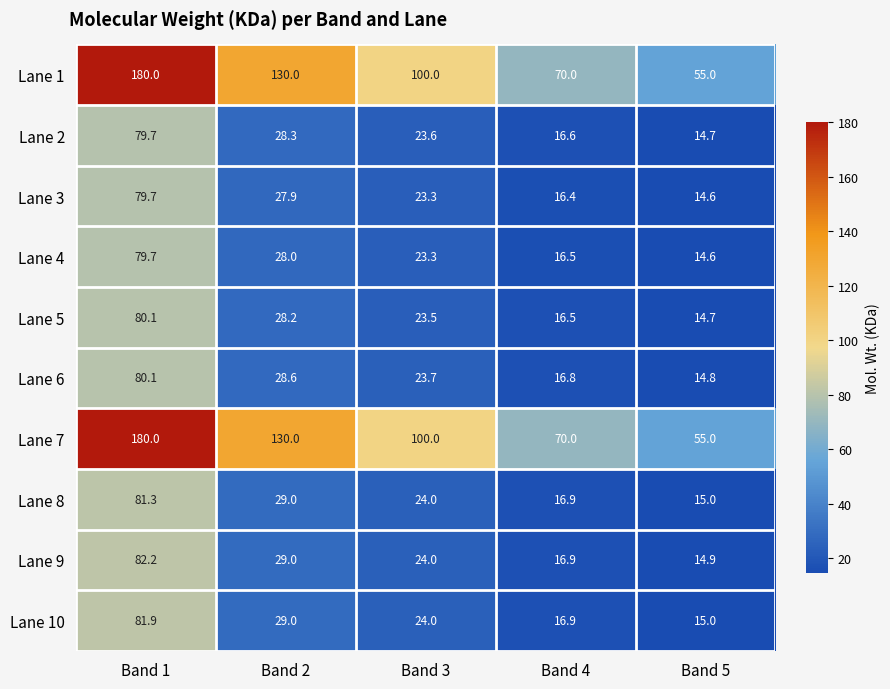

What is the maximum value shown in the chart?

180.0